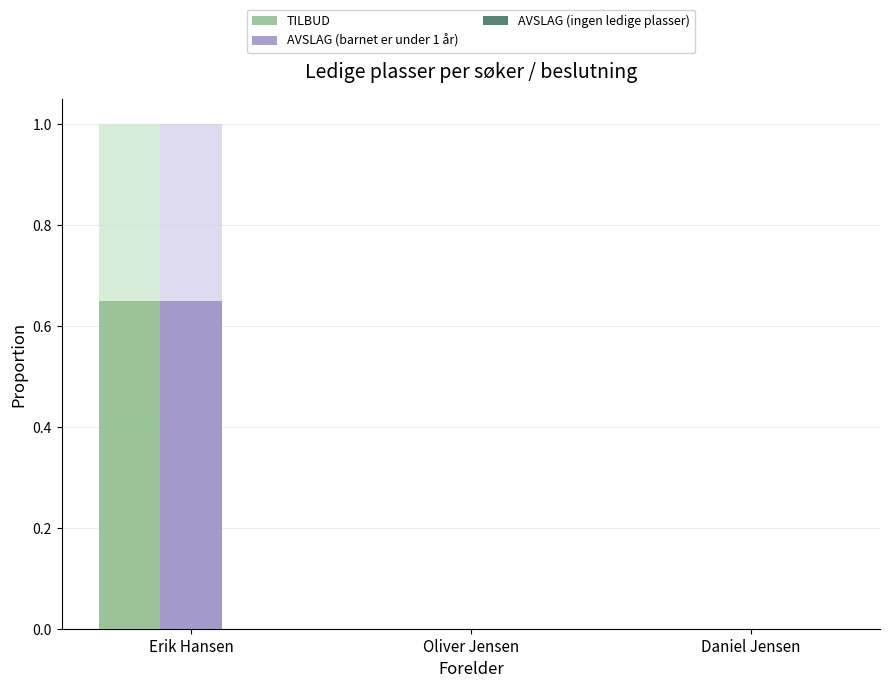

What is the label of the 1st bar from the left?

Erik Hansen